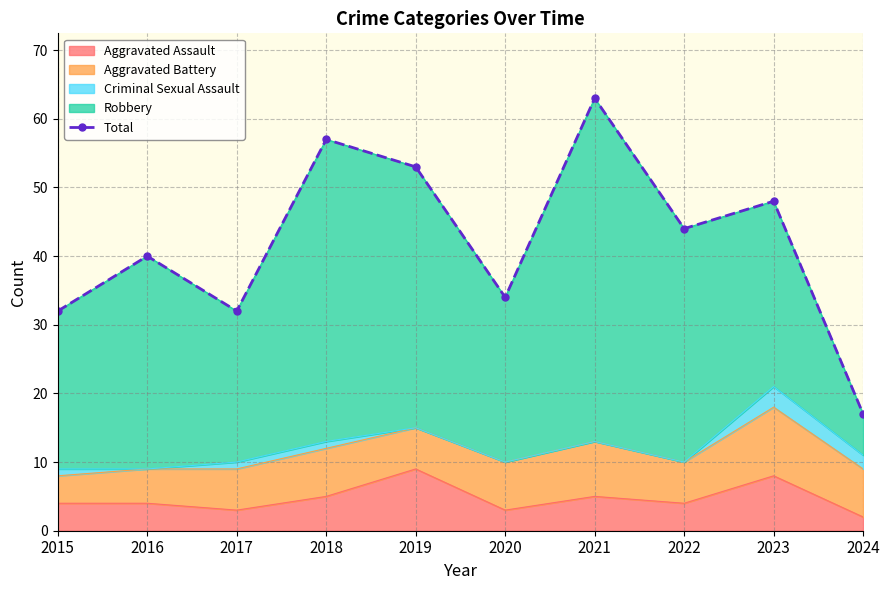

What is the difference between the values at 2021 and 2016?

23